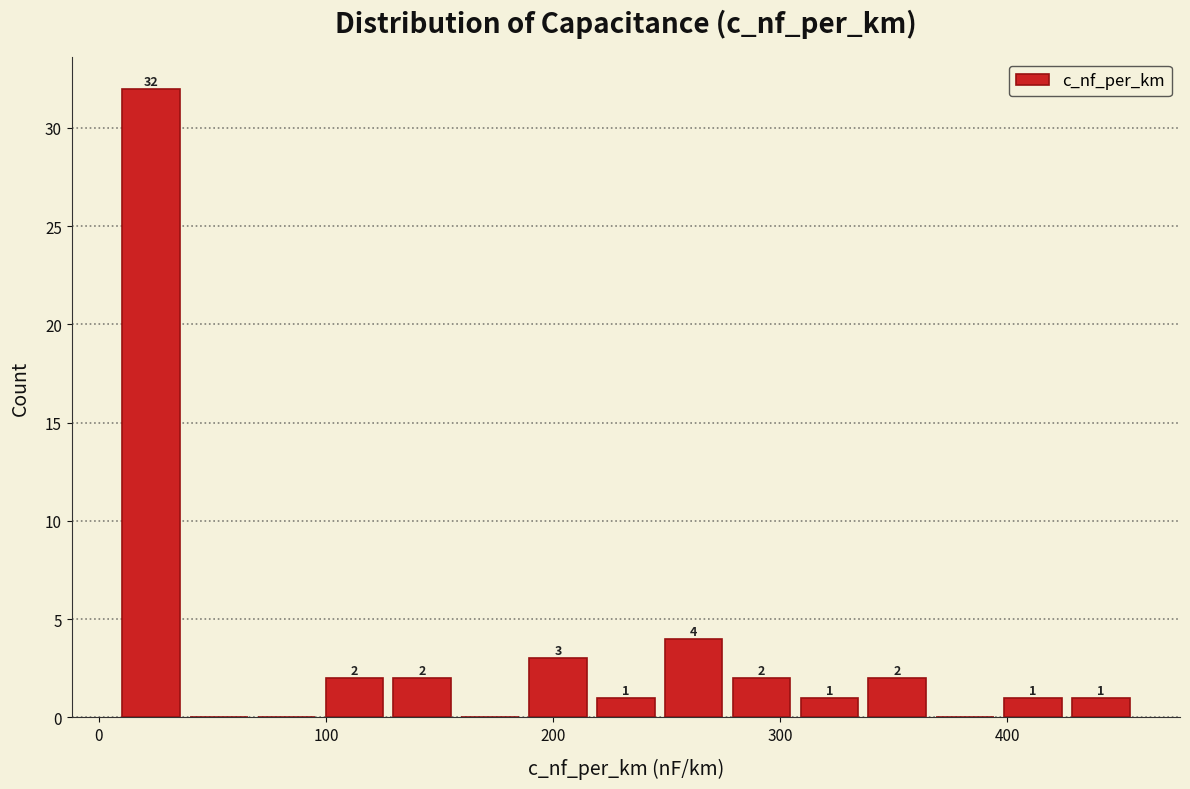

Read against the x-axis, roughly where is the centre of the tallest bar?

20